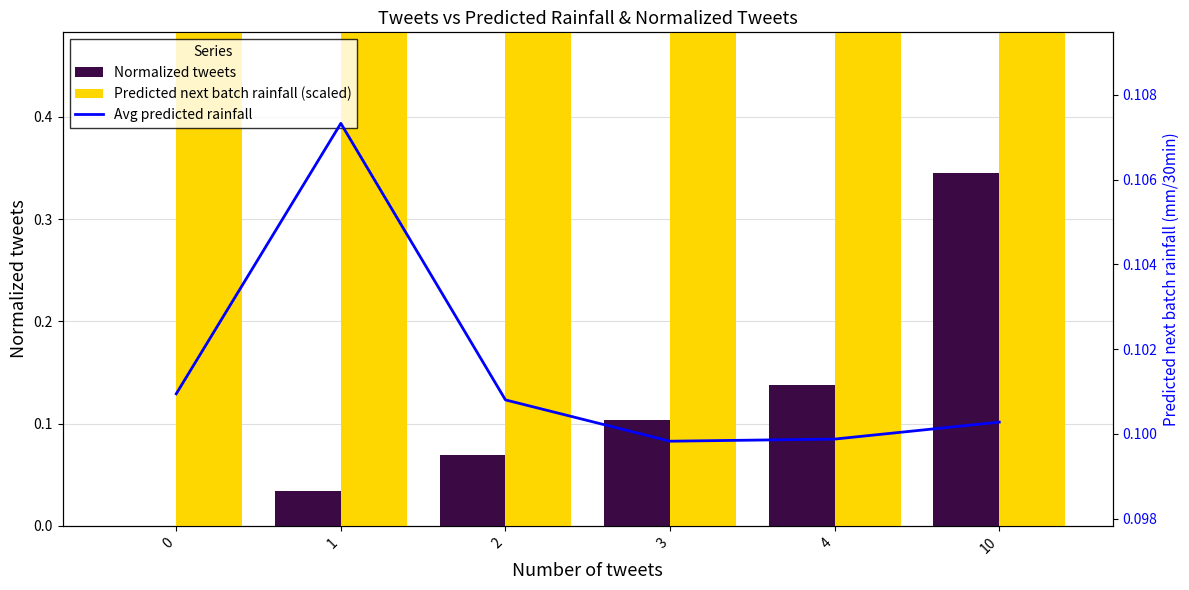

What is the value of the Predicted next batch rainfall (scaled) bar at the 2nd from the left?

1.1